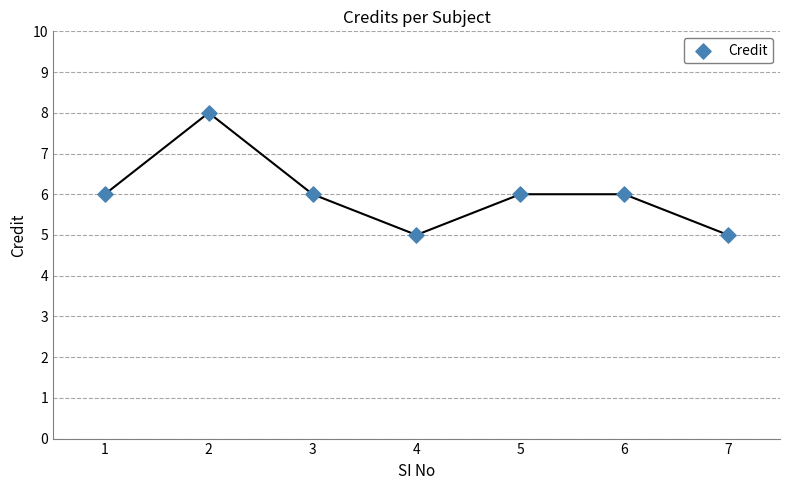

What is the average Y value?

6